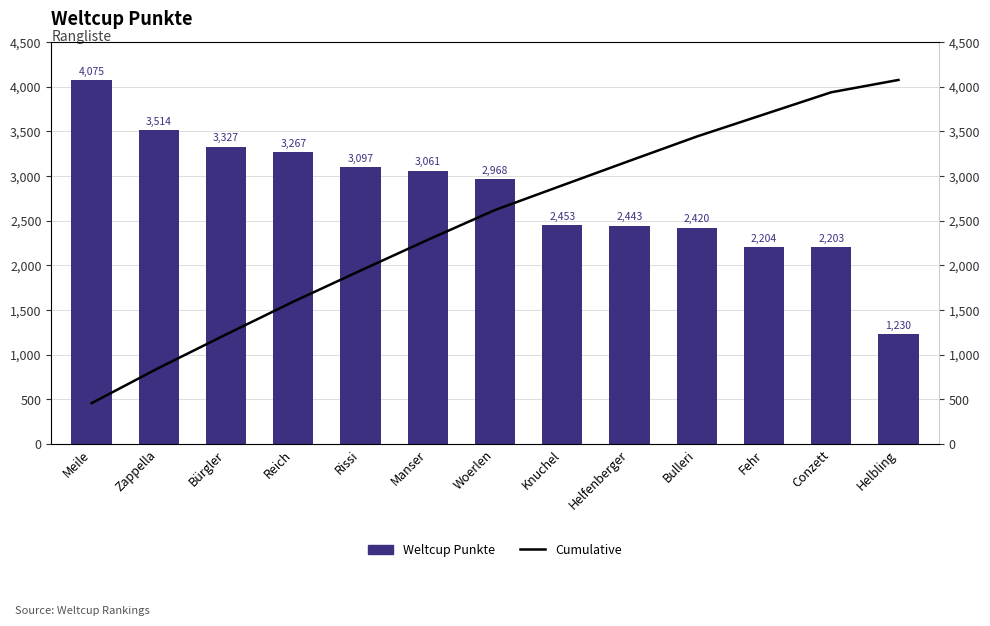

At which label does Cumulative reach its peak?

Helbling